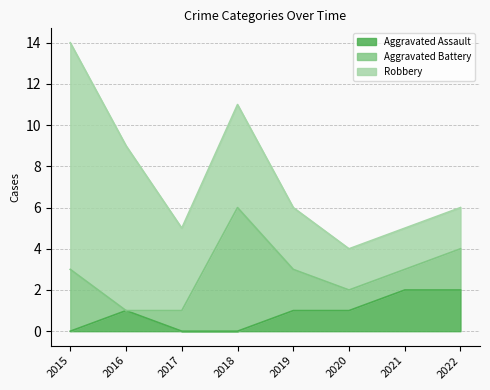

True or false: Aggravated Battery has a value of 4 at 2018.

False